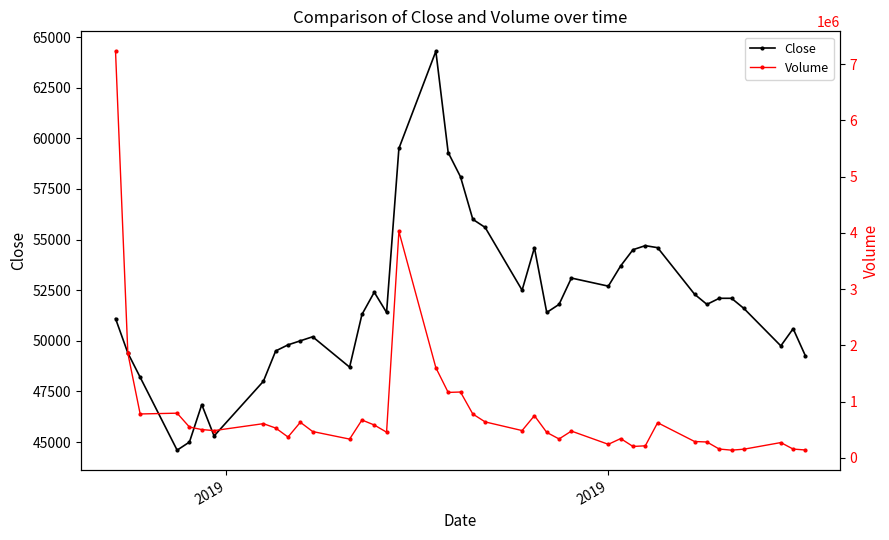

What is the value of the Close point at the 11th from the left?

50000